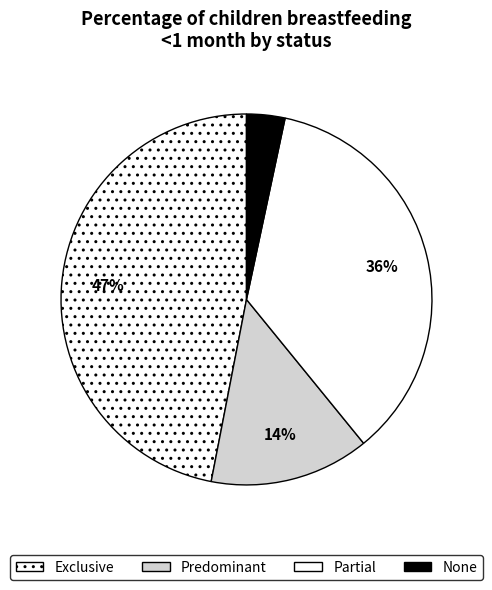

Is it true that Predominant is 14% of the pie?

True